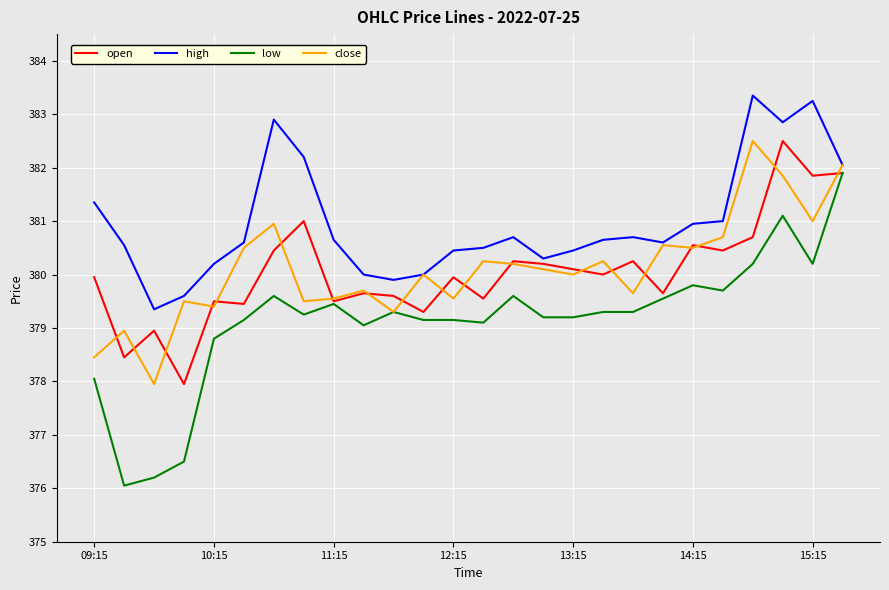

Which series has the largest range (max minus min)?

low